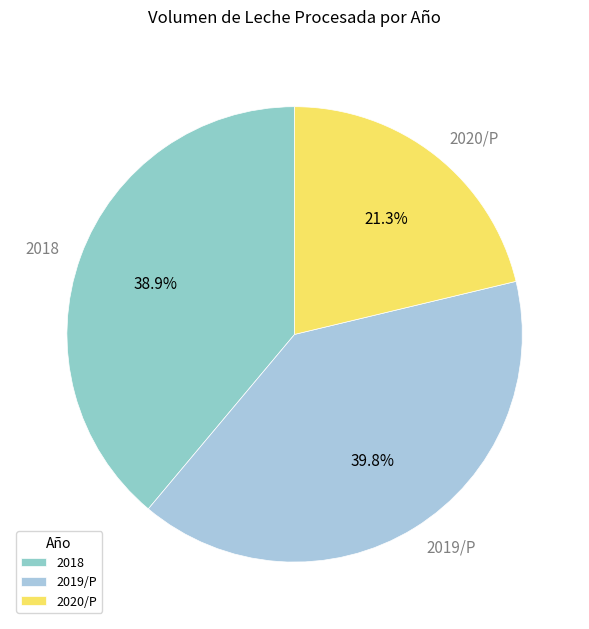

Rank the categories by value from highest to lowest.

2019/P, 2018, 2020/P